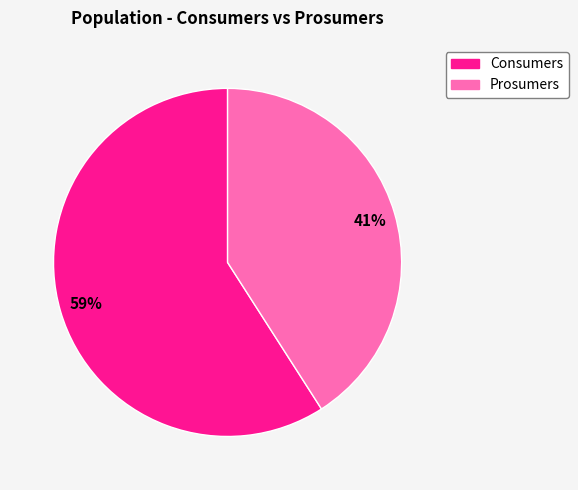

Which slice represents more than half of the pie?

Consumers